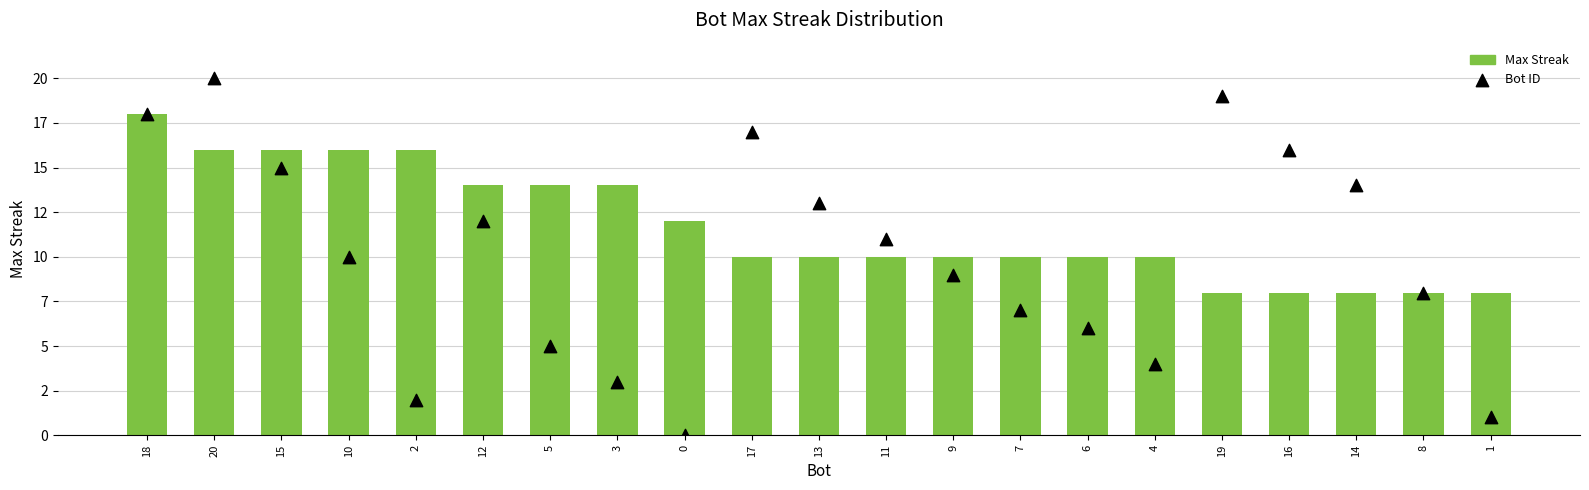

Which series has the largest total across all categories?

Max Streak